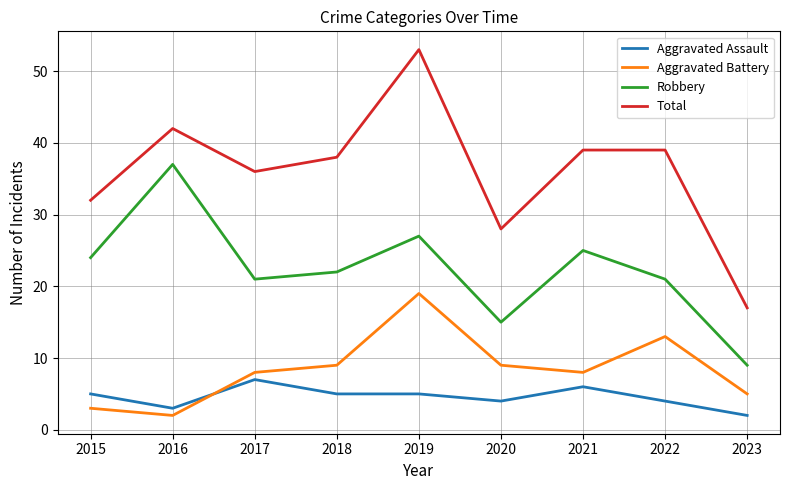

Which series has the largest range (max minus min)?

Total